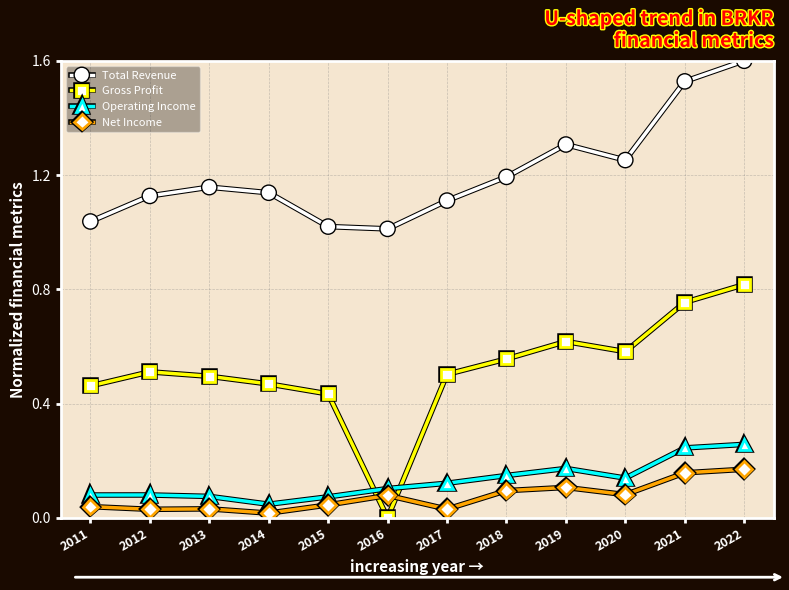

At which category does the chart reach its peak across all series?

2022